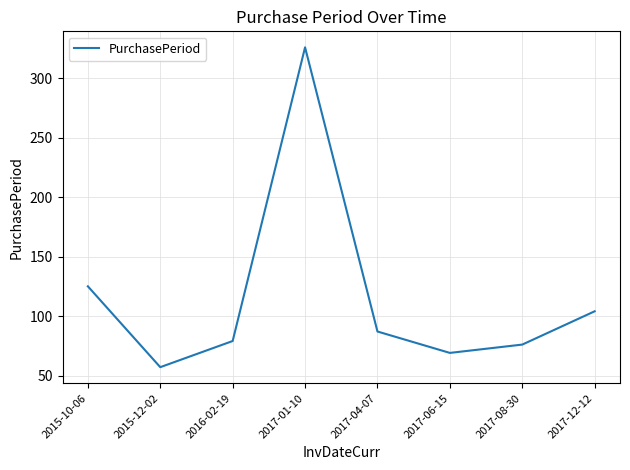

What is the smallest value displayed?

57